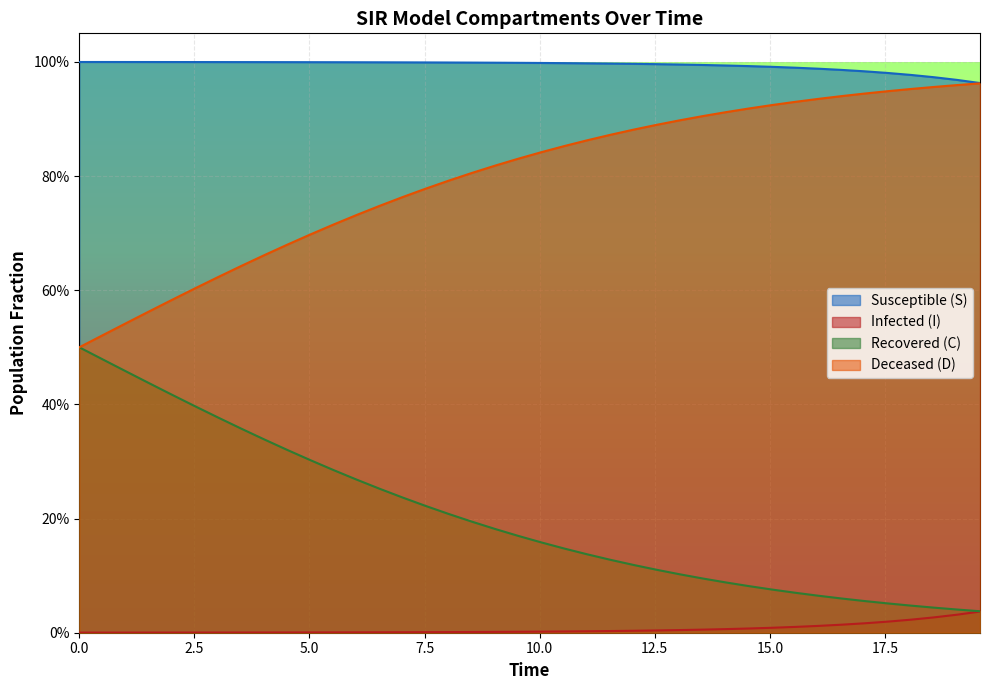

True or false: D and C cross at least once.

False